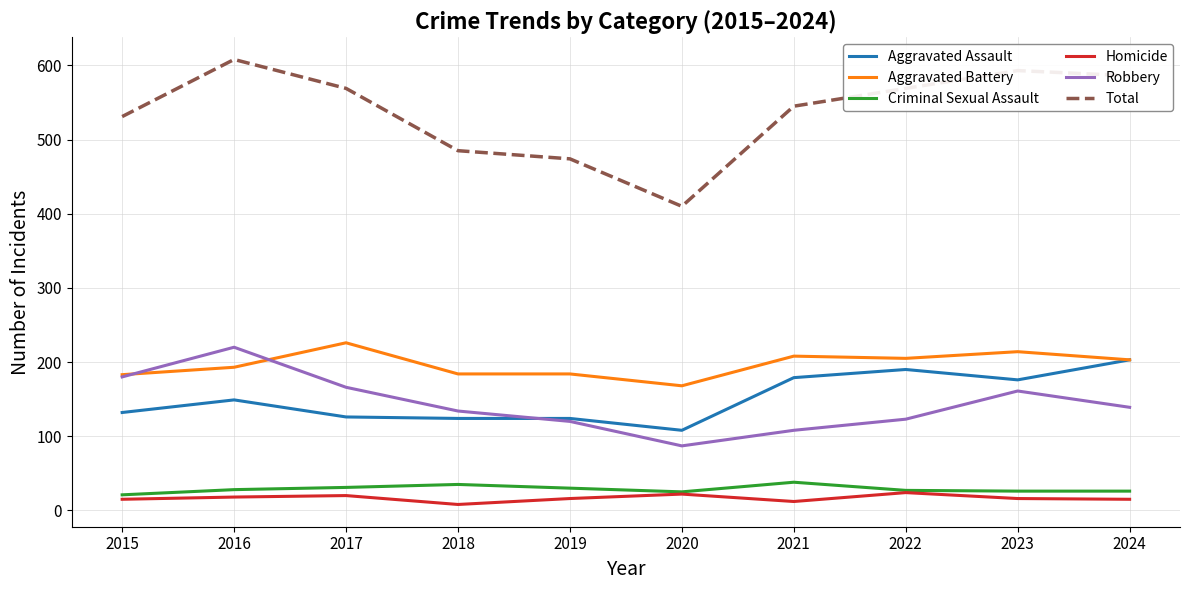

At which category does the chart reach its peak across all series?

2016